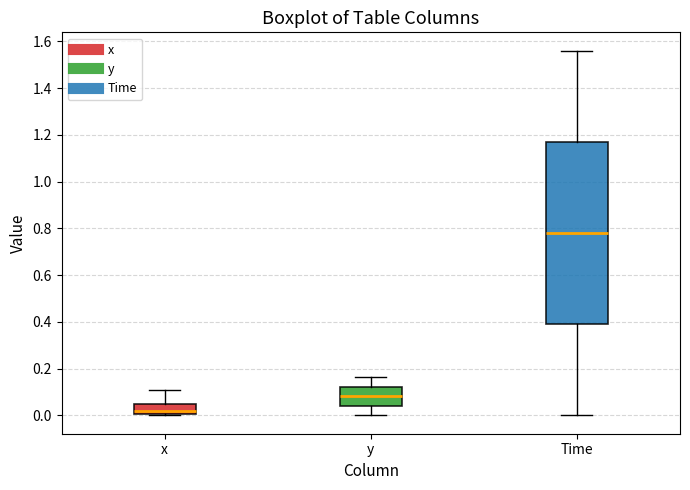

Reading left to right, transcribe this box plot: for each box, give where its median line is, the range the box spans, and where its two whiskers end, as read against the y-axis. The values are not printed on the chart, so give them approximately, as read against the axis.

x: median 0.02, box 0.00 to 0.06, whiskers 0.00 (just below the box's lower edge) to 0.10
y: median 0.08, box 0.04 to 0.12, whiskers 0.00 to 0.16
Time: median 0.78, box 0.40 to 1.18, whiskers 0.00 to 1.56